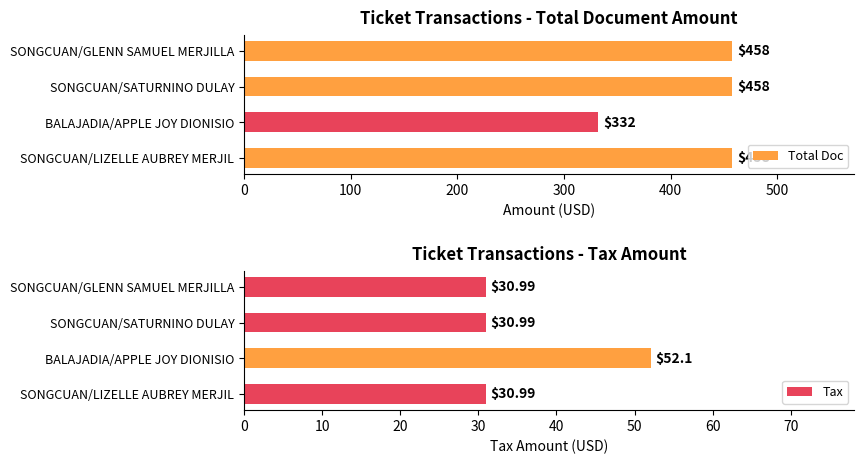

At how many categories does at least one series exceed 161?

4